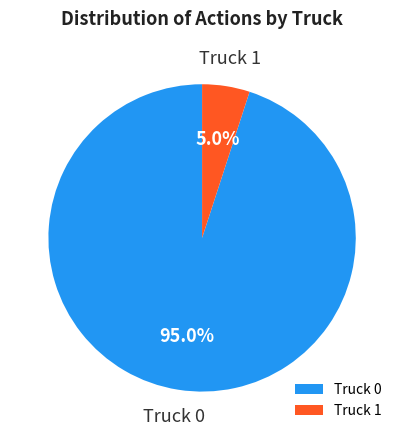

To the nearest percent, what is the average slice percentage?

50%